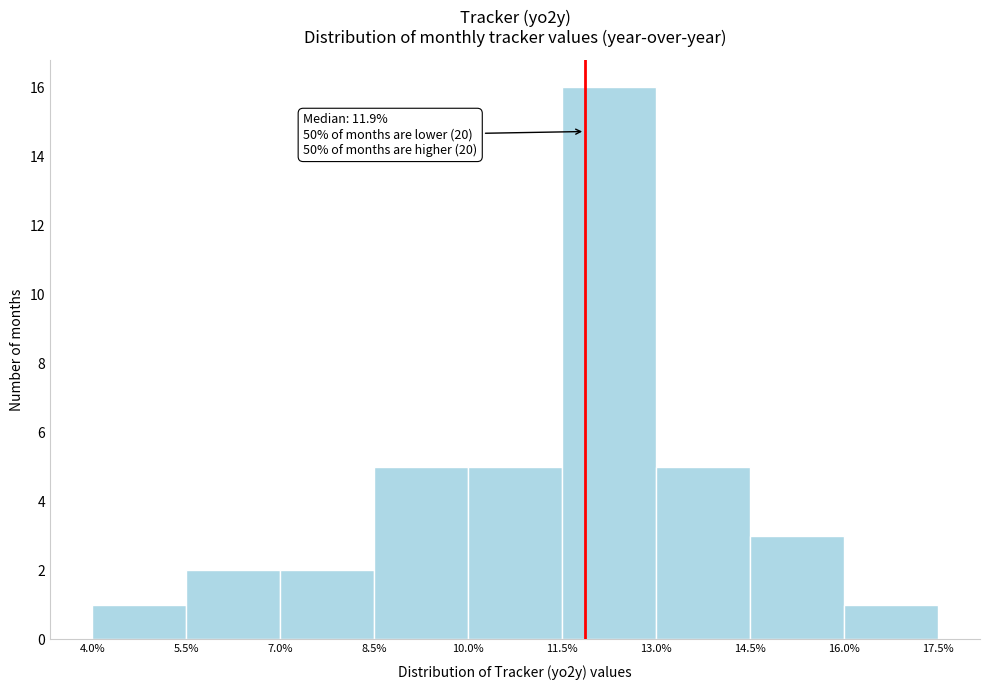

Which range on the x-axis has the tallest bar?

11.5% to 13.0%